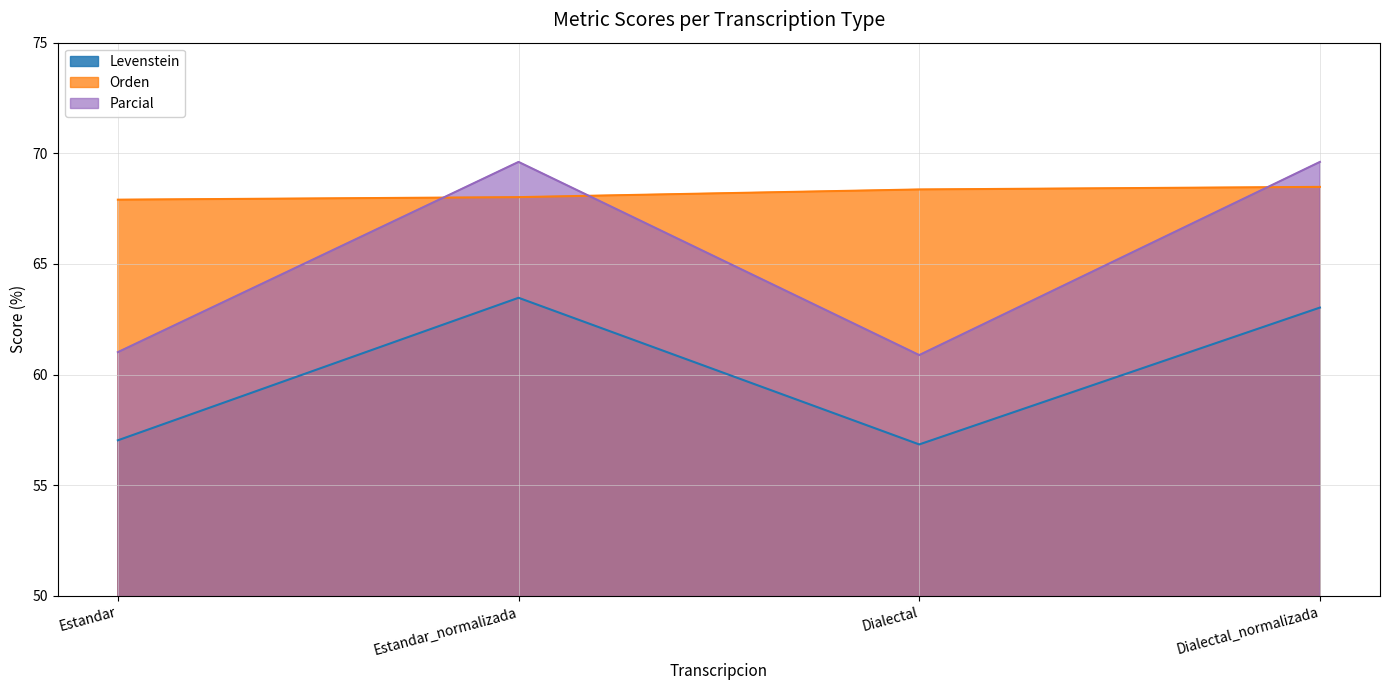

Count the number of categories in the chart.

4